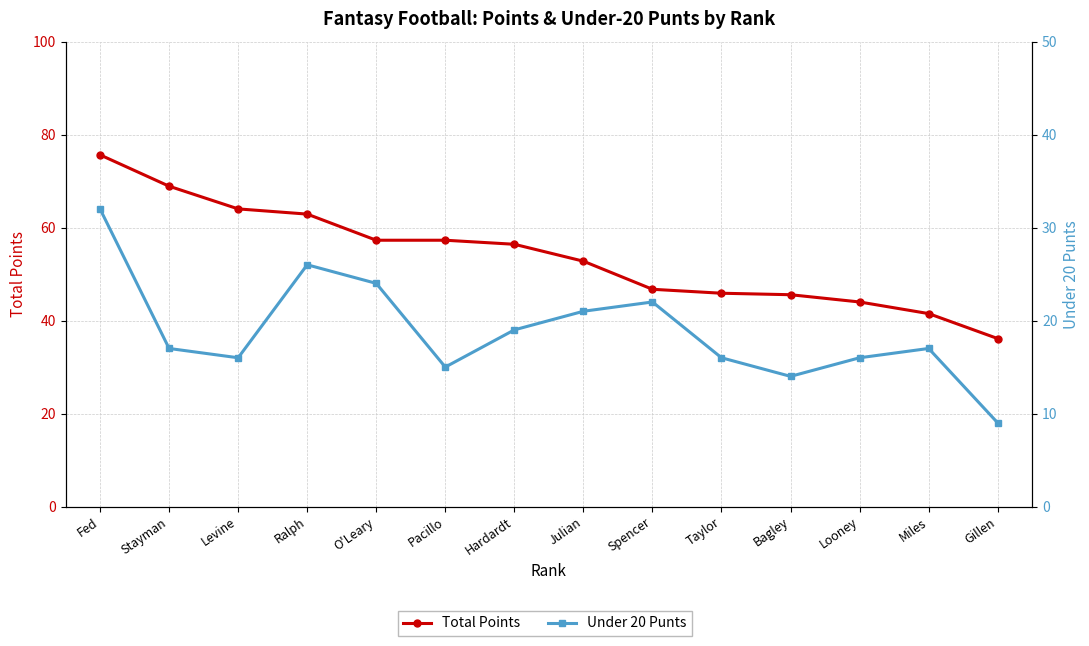

What is the value of the Total Points point at the 5th from the left?

57.3